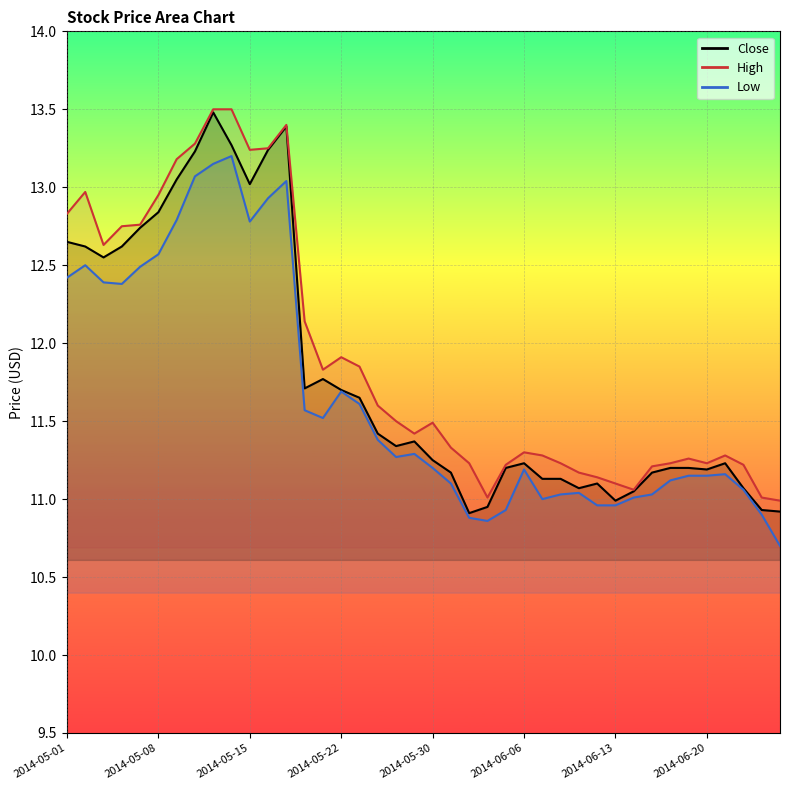

Which series has the largest total across all categories?

High